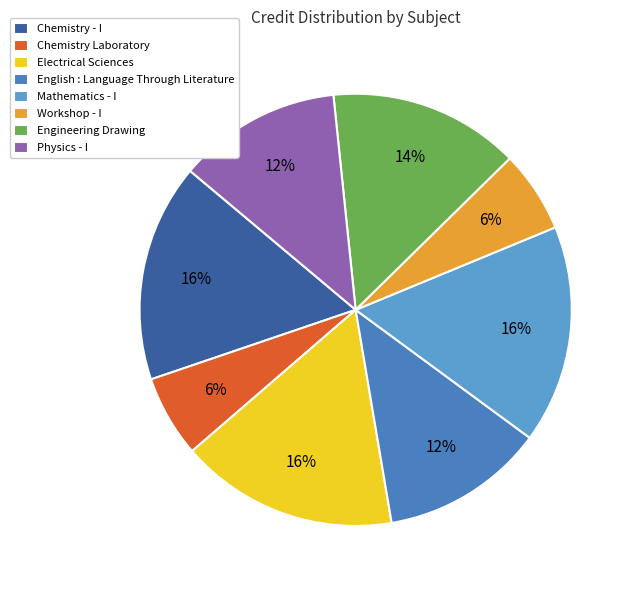

To the nearest percent, what is the average slice percentage?

12%